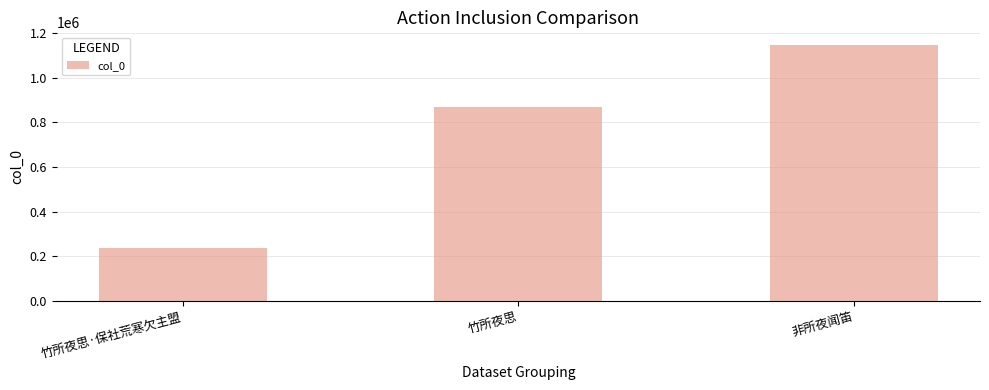

What is the greatest value displayed?

1146699